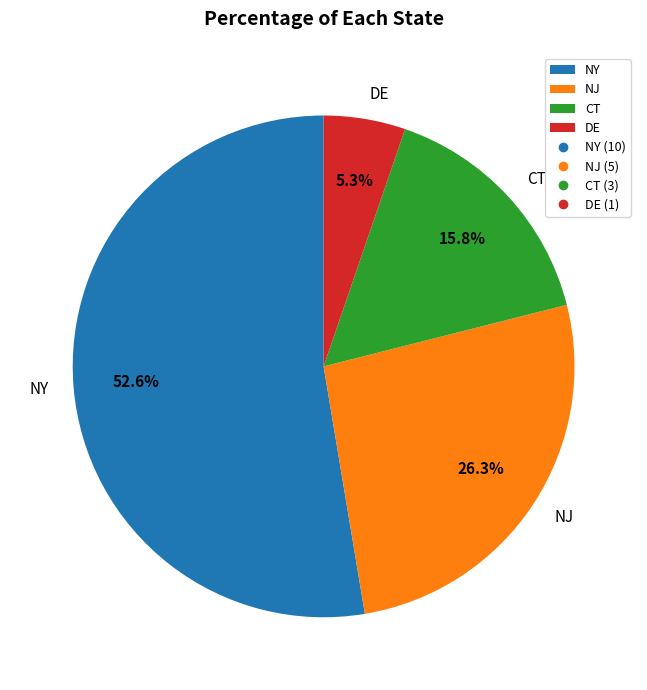

To the nearest percent, what portion does CT represent?

16%